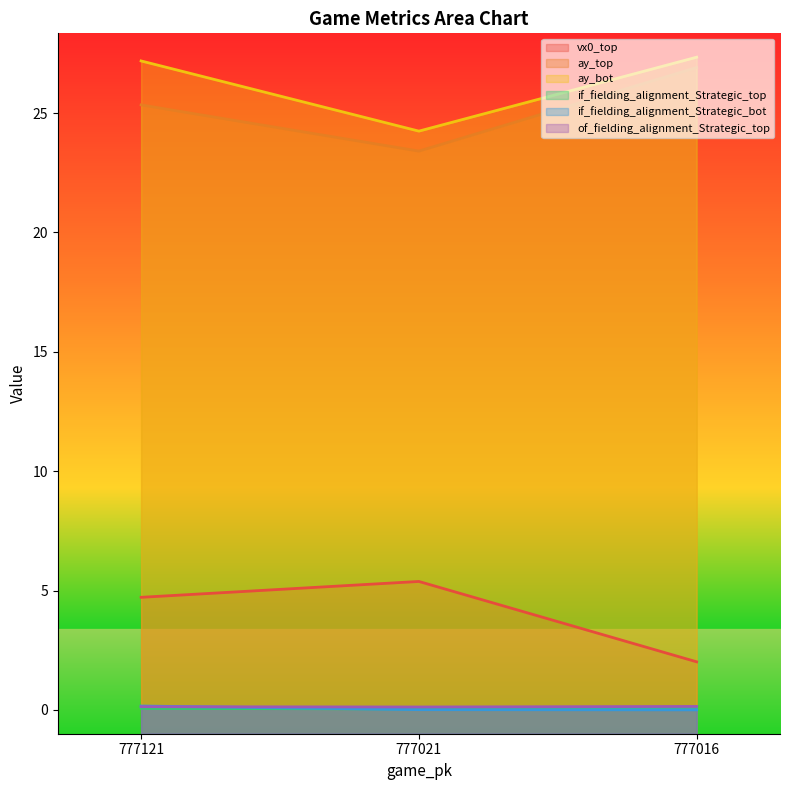

Does the chart display data point markers on the line(s)?

No